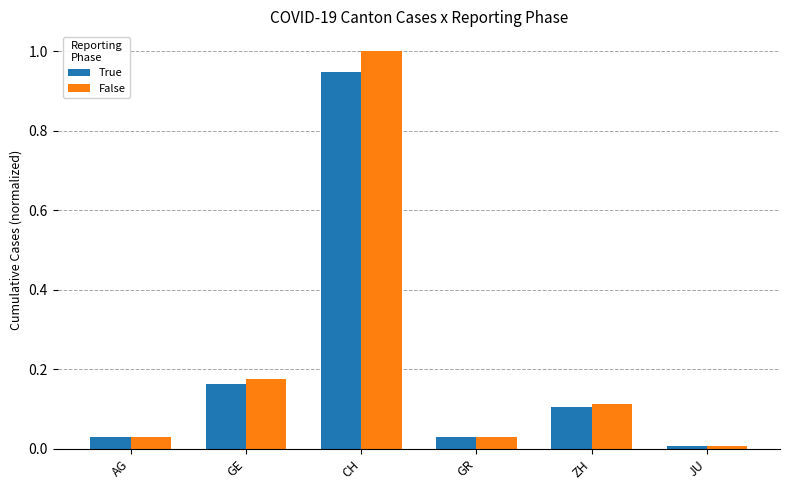

Where is True nearest to the value 0?

JU